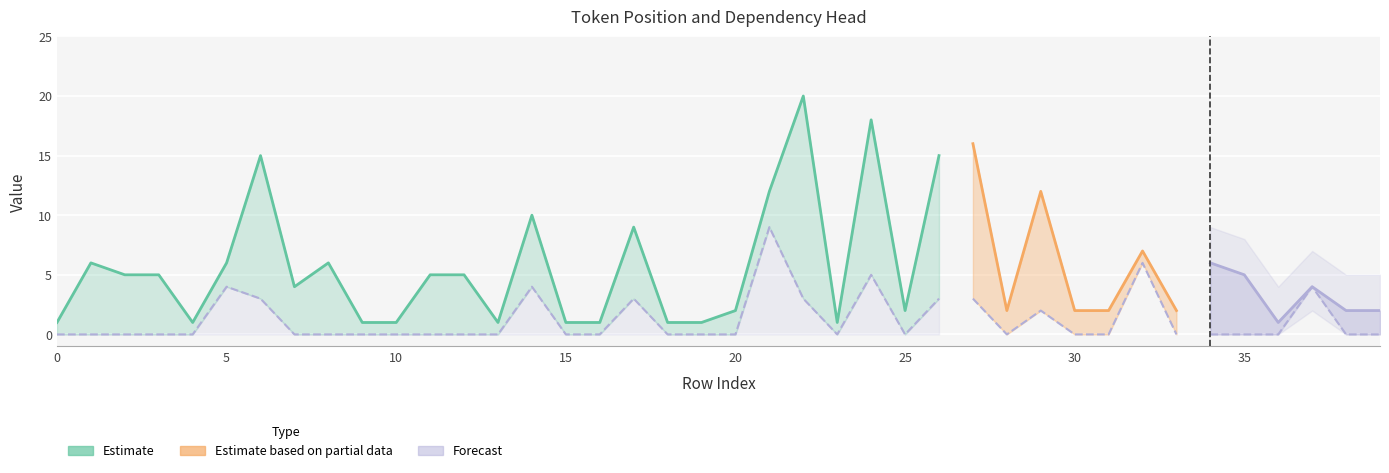

True or false: HEAD and ID cross at least once.

False